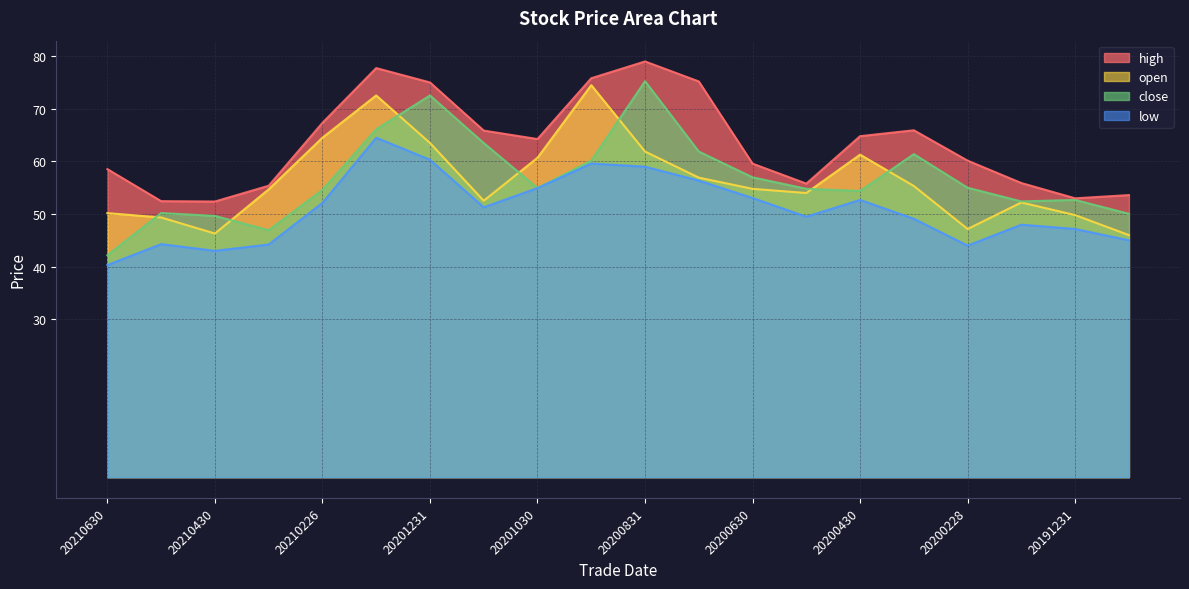

Which series has the largest total across all categories?

high